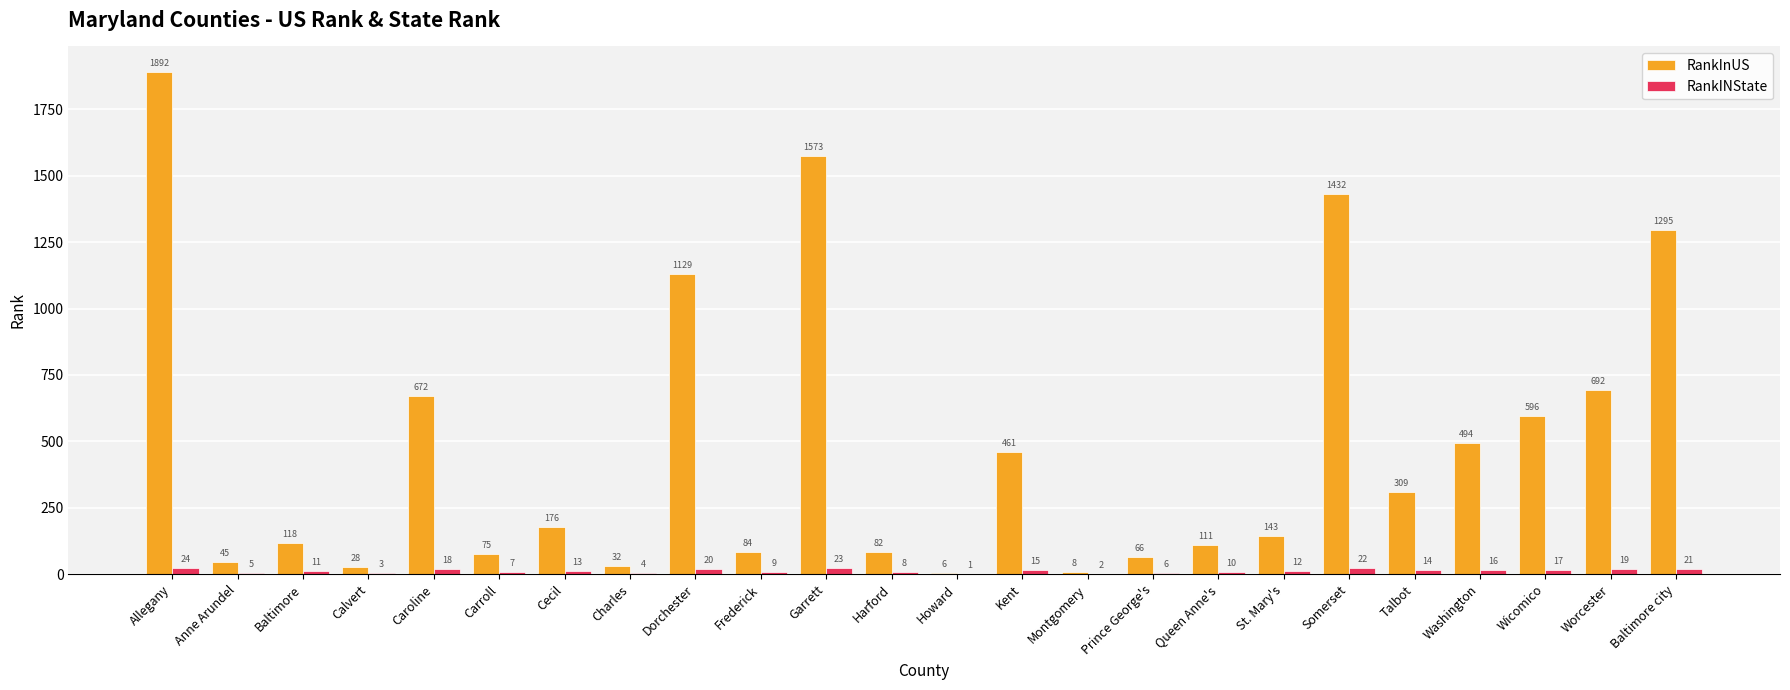

What is the highest value of the RankInUS series?

1892